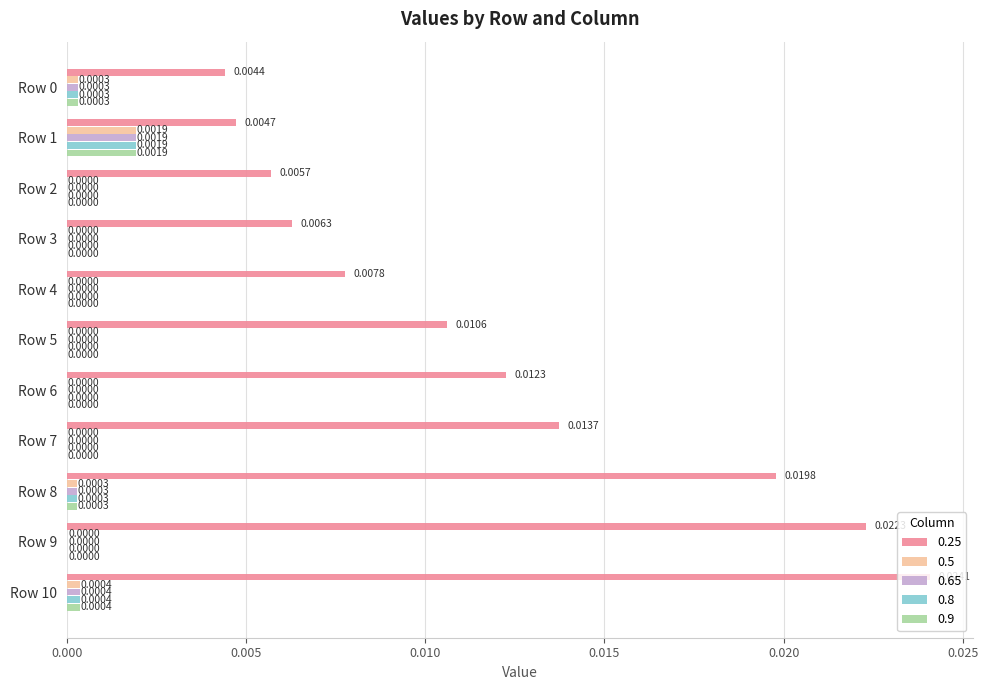

Which series has the largest total across all categories?

0.25